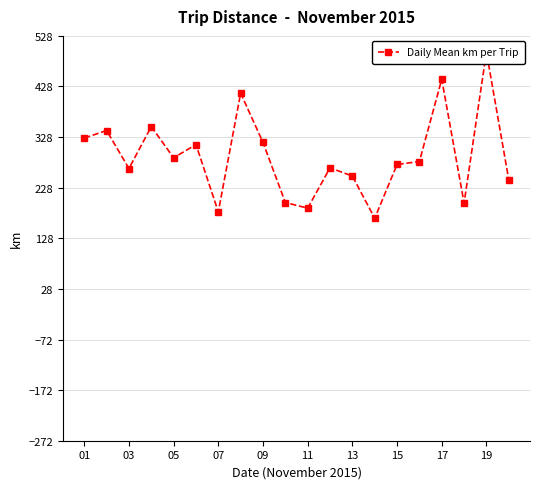

Where is the data nearest to the value 331?

01